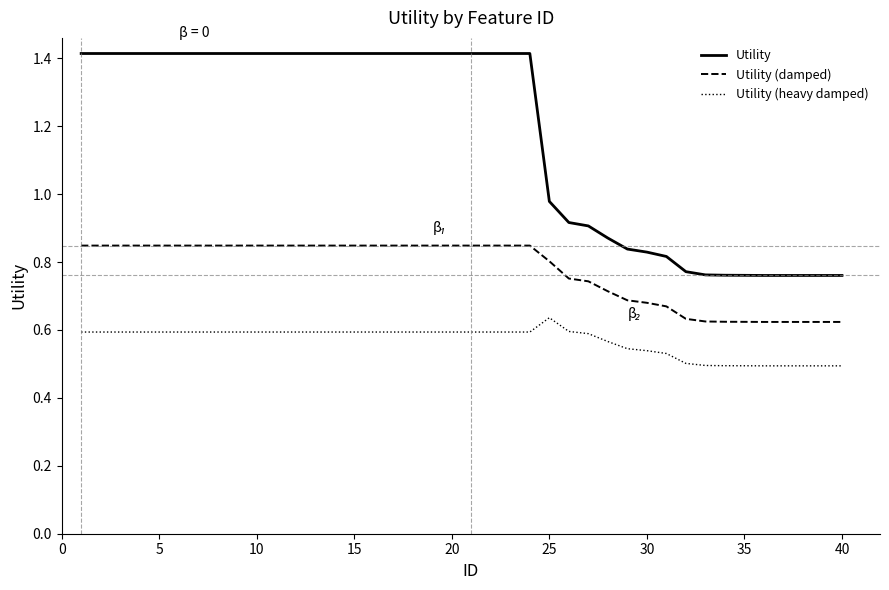

Which series has the largest range (max minus min)?

Utility